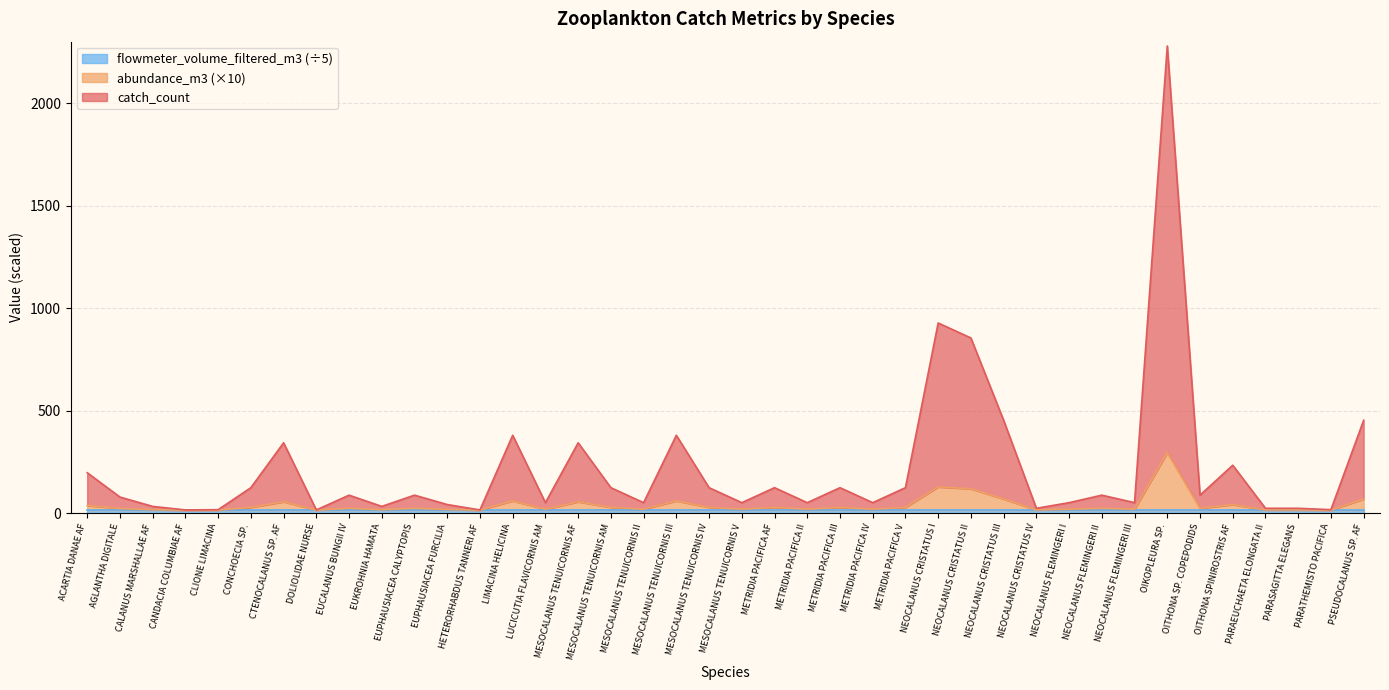

Which series changed the most between ACARTIA DANAE AF and EUCALANUS BUNGII IV?

catch_count